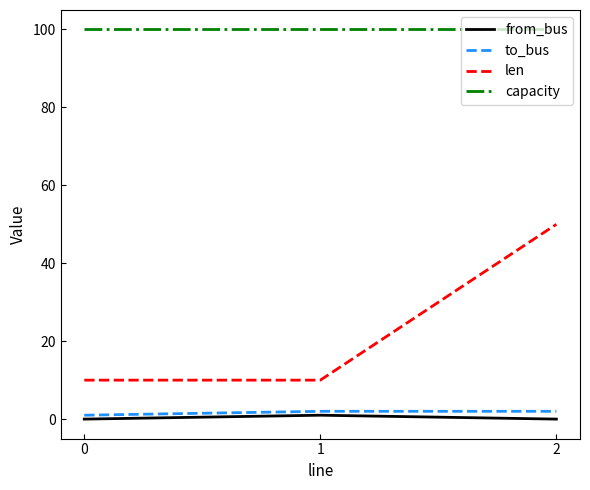

How many lines are shown in the chart?

4